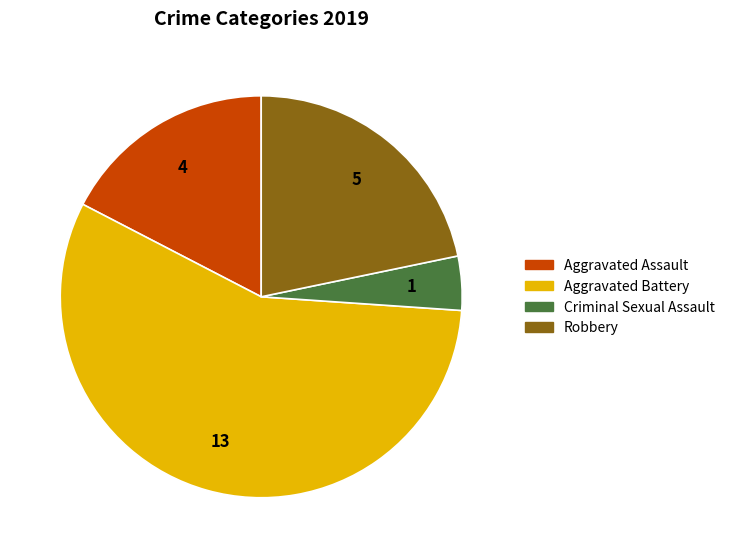

What is the ratio of the value at Robbery to the value at Aggravated Battery?

0.4